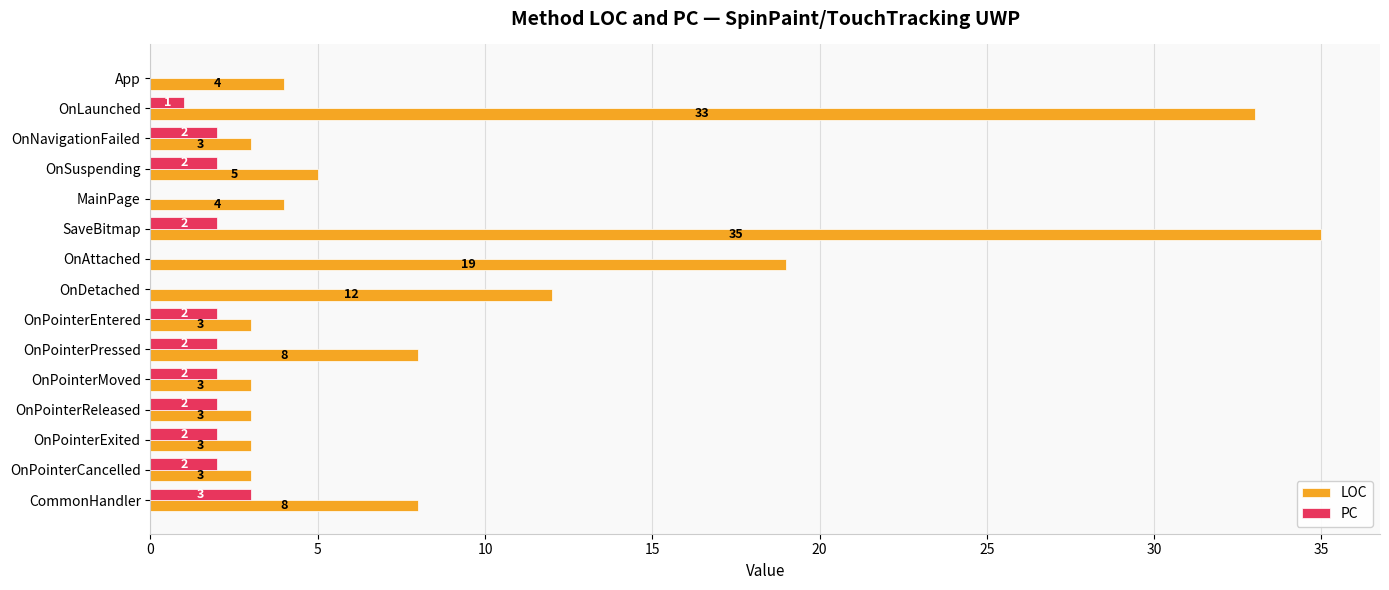

How many PC values are between 0 and 2?

14